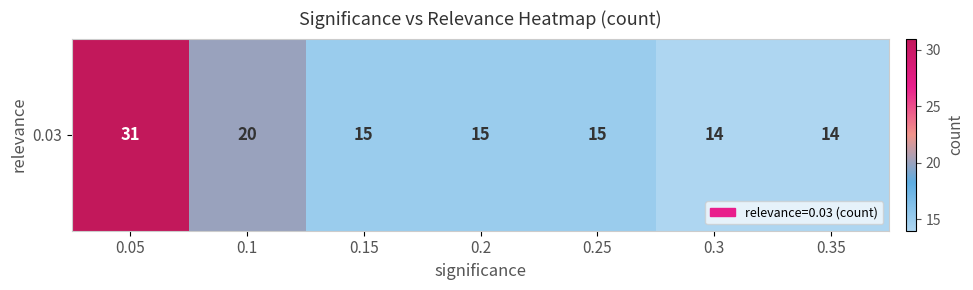

Rank the categories by value from lowest to highest.

0.3, 0.35, 0.15, 0.2, 0.25, 0.1, 0.05